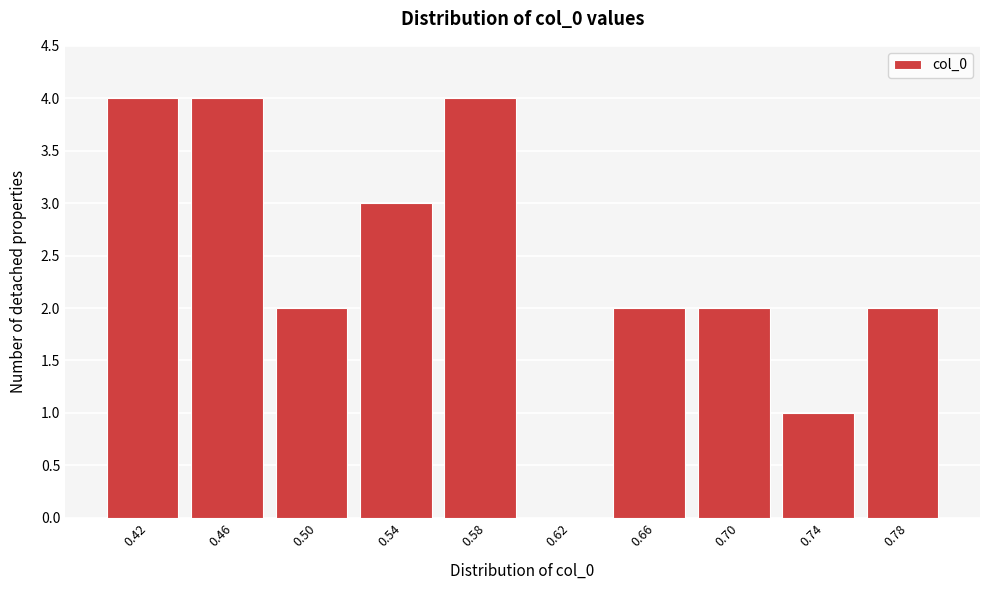

Reading left to right, what are all the values shown in this chart?

0.42=4	0.46=4	0.50=2	0.54=3	0.58=4	0.62=0	0.66=2	0.70=2	0.74=1	0.78=2